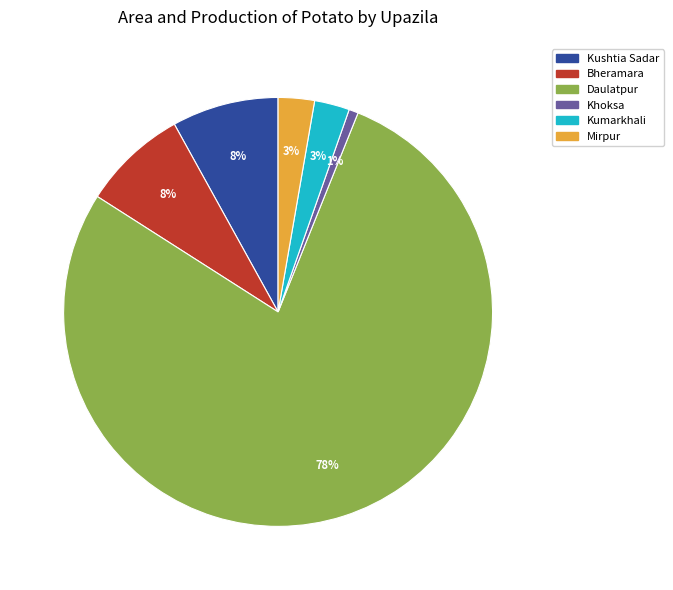

How many slices are in this pie chart?

6